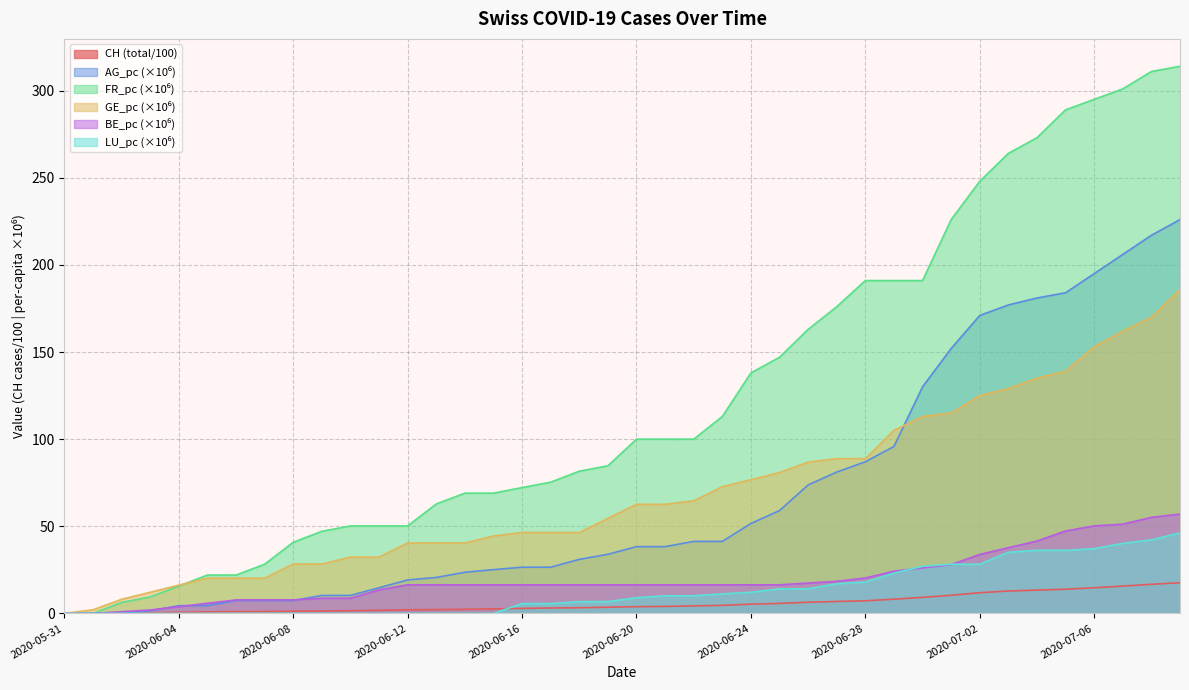

True or false: LU_pc and FR_pc cross at least once.

False